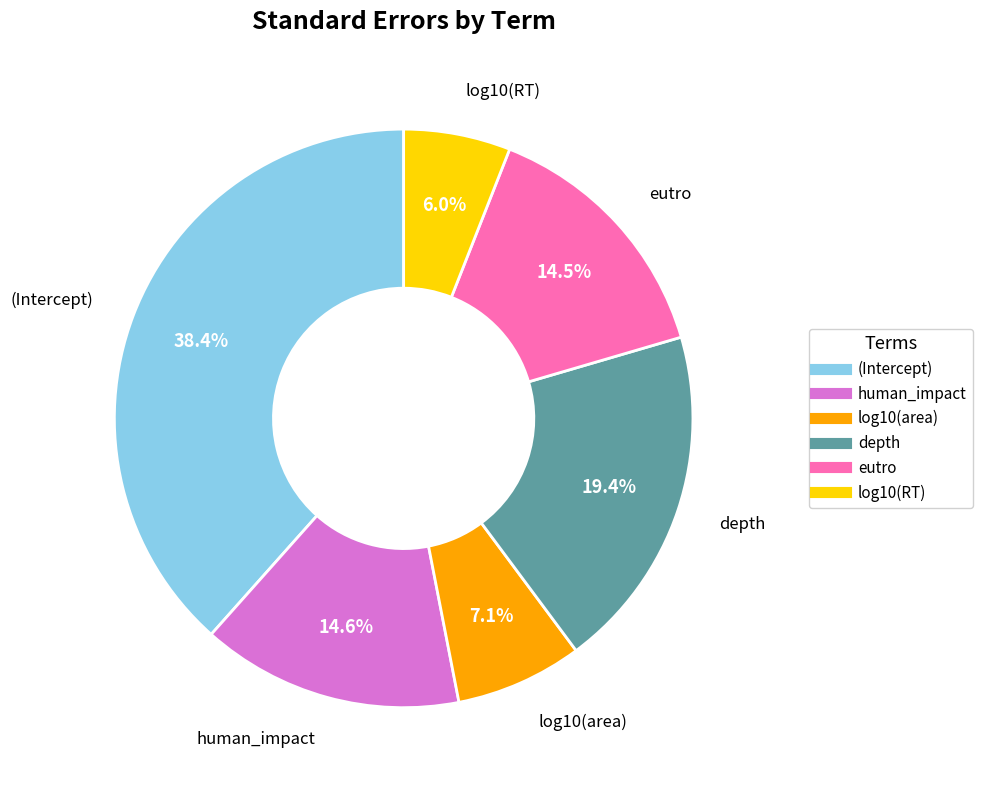

Which has a higher value, log10(area) or eutro?

eutro